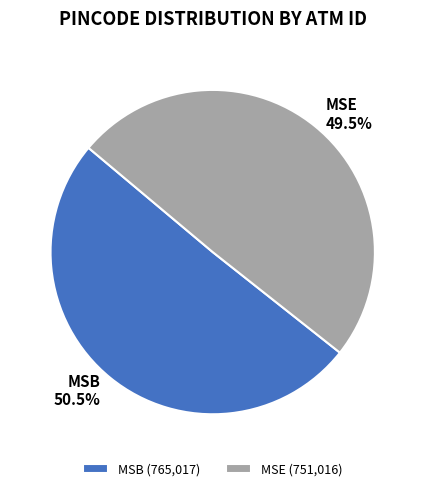

What percentage do MSB and MSE together represent?

100.0%